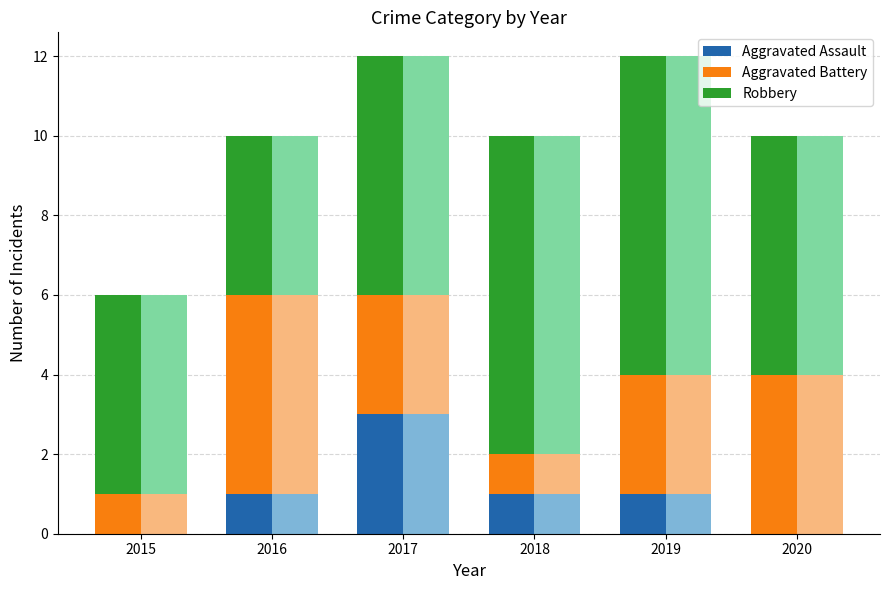

What is the lowest value of the Robbery series?

4